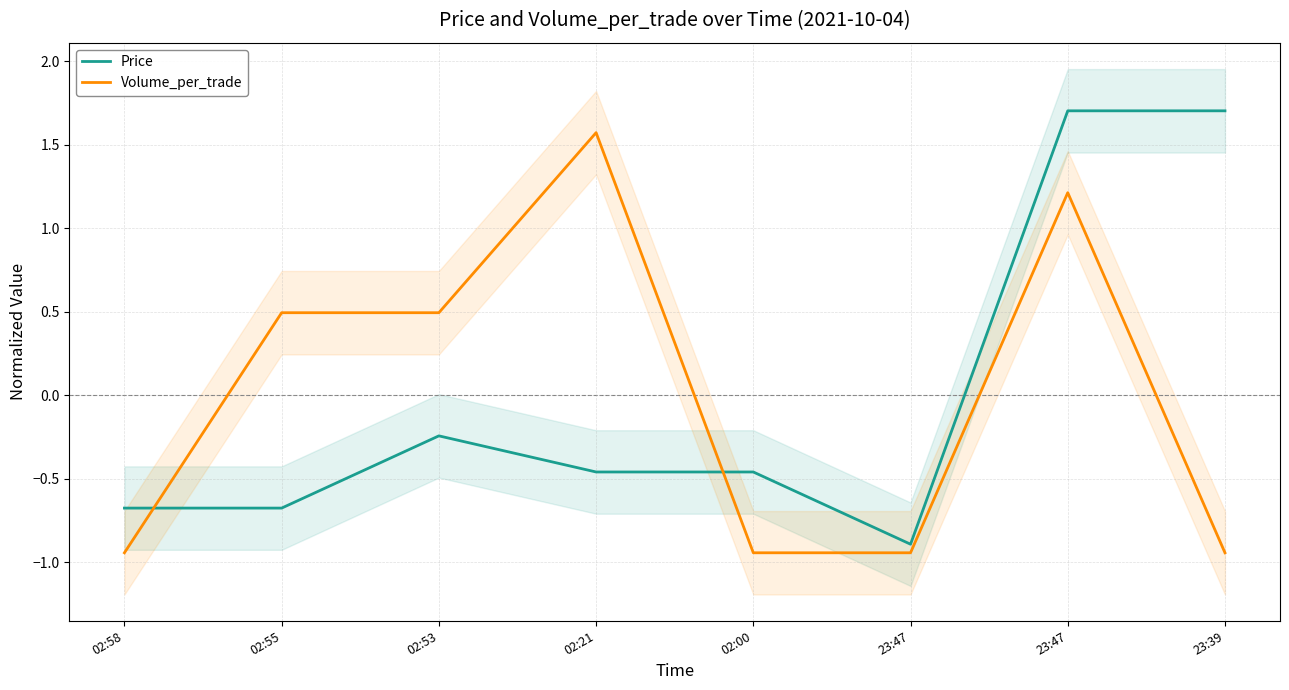

Is it true that Volume_per_trade equals -0.9 at 02:58?

True